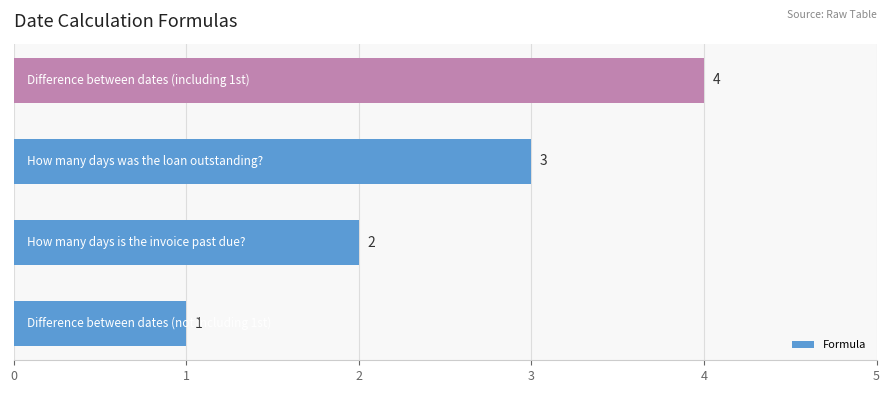

Count the values in the range 2 to 4.

3